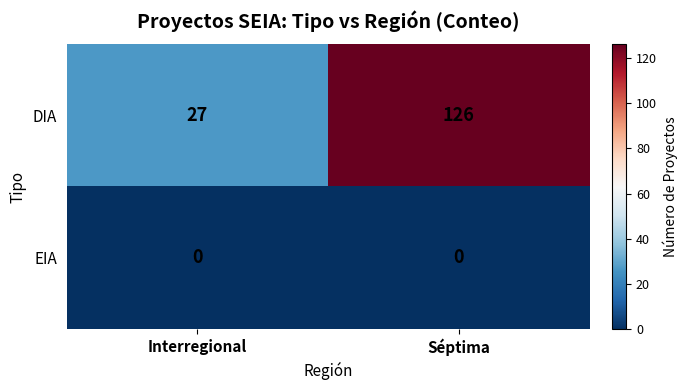

What is the spread (max minus min) of values at Interregional?

27